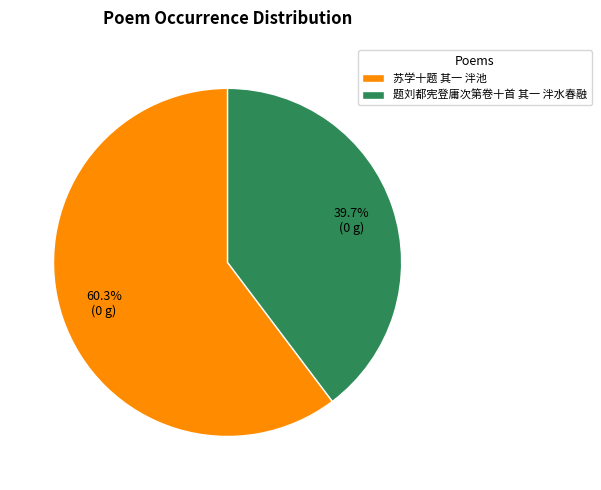

Between 苏学十题 其一 泮池 and 题刘都宪登庸次第卷十首 其一 泮水春融, which is larger?

苏学十题 其一 泮池